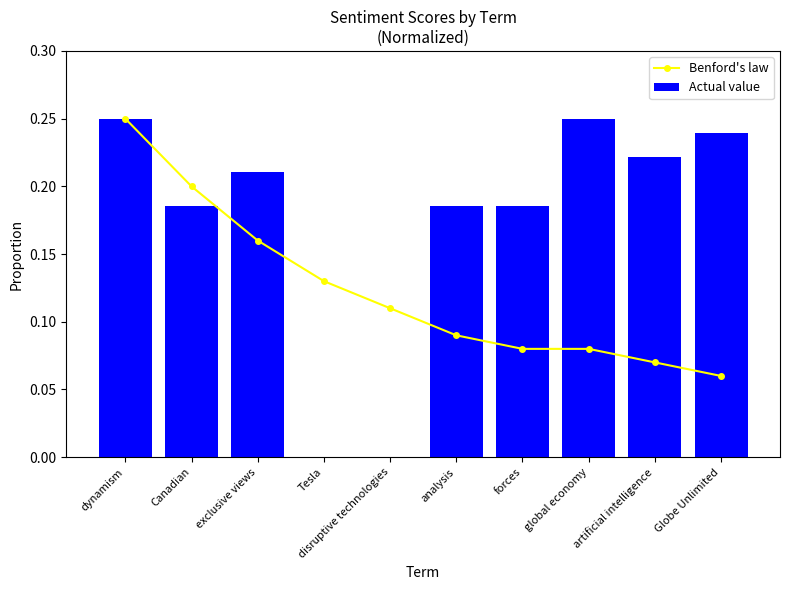

Reading left to right, list all the values displayed in this chart.

Benford's law: 0.2	0.2	0.2	0.1	0.1	0.1	0.1	0.1	0.1	0.1
Actual value: 0.2	0.2	0.2	0.0	0.0	0.2	0.2	0.2	0.2	0.2